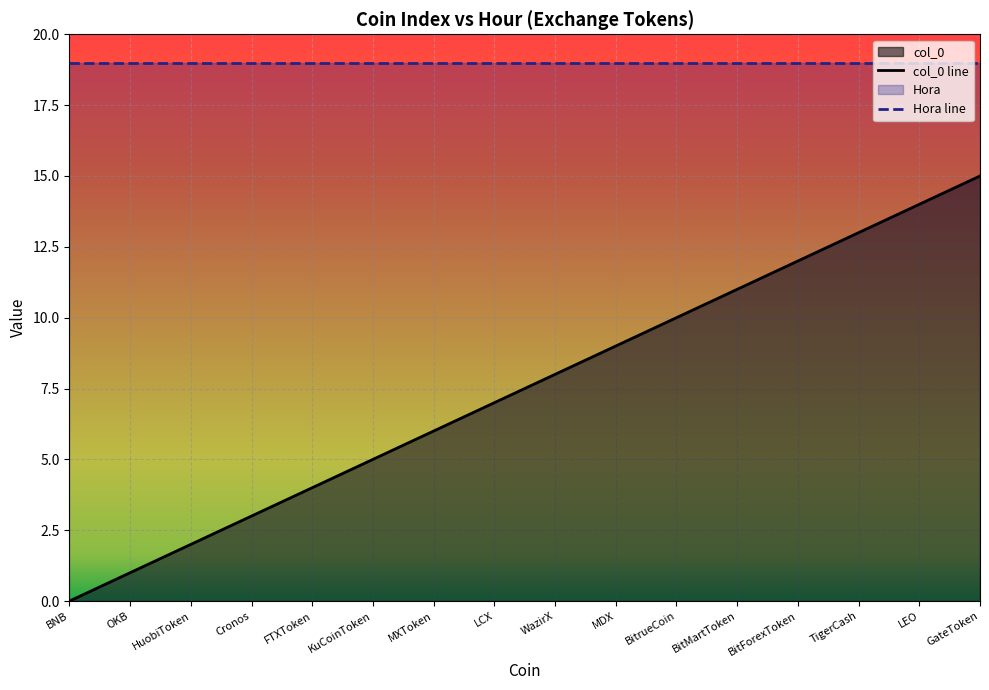

Rank the categories by value from lowest to highest.

BNB, OKB, HuobiToken, Cronos, FTXToken, KuCoinToken, MXToken, LCX, WazirX, MDX, BitrueCoin, BitMartToken, BitForexToken, TigerCash, LEO, GateToken